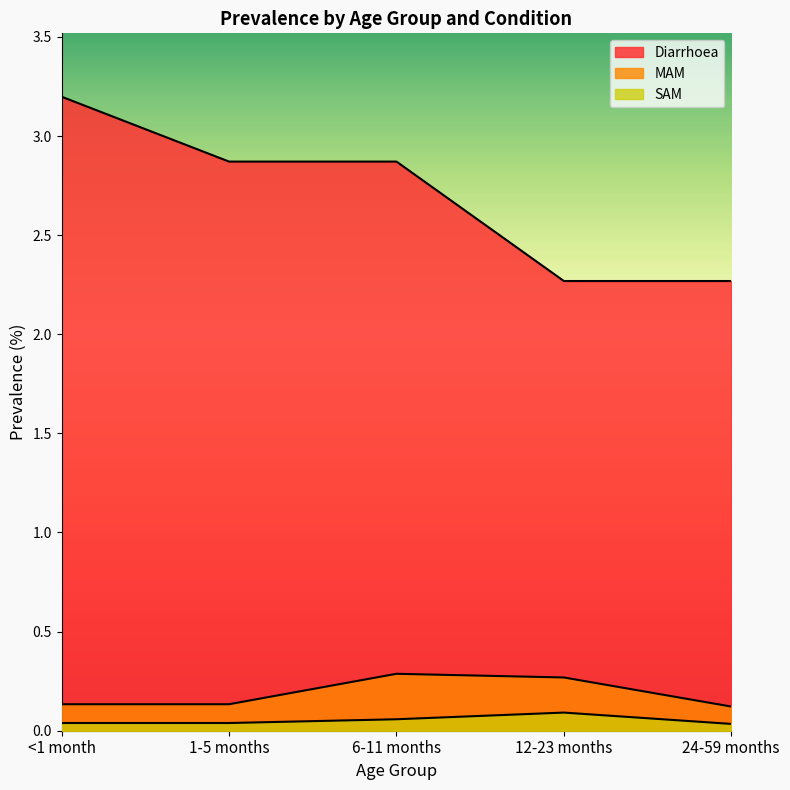

List the series in order of their peak value, lowest first.

SAM, MAM, Diarrhoea